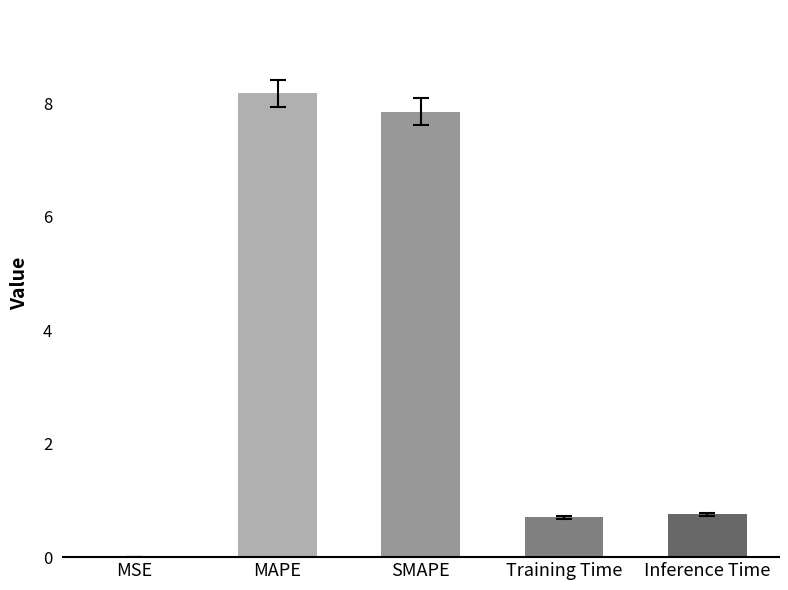

What is the change in value from SMAPE to Inference Time?

-7.1